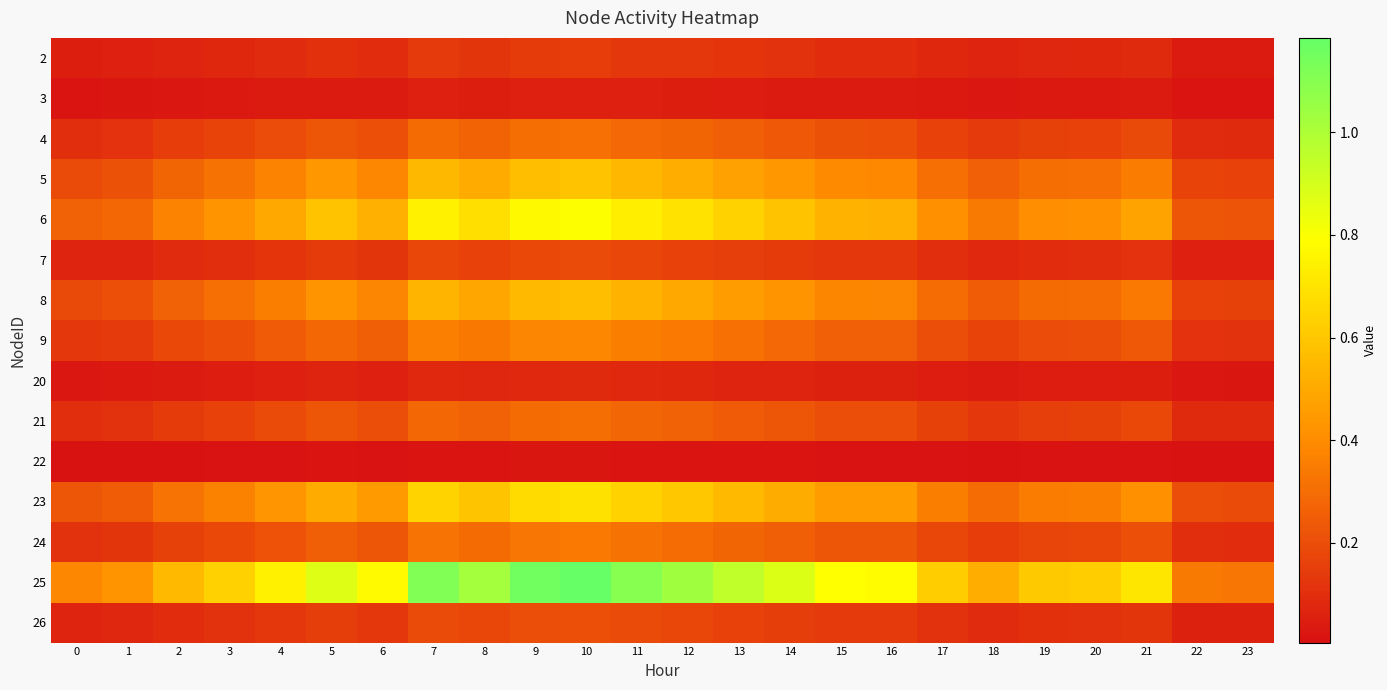

Rank the series by their maximum value, from highest to lowest.

25, 6, 23, 5, 8, 9, 24, 4, 21, 26, 7, 2, 20, 3, 22